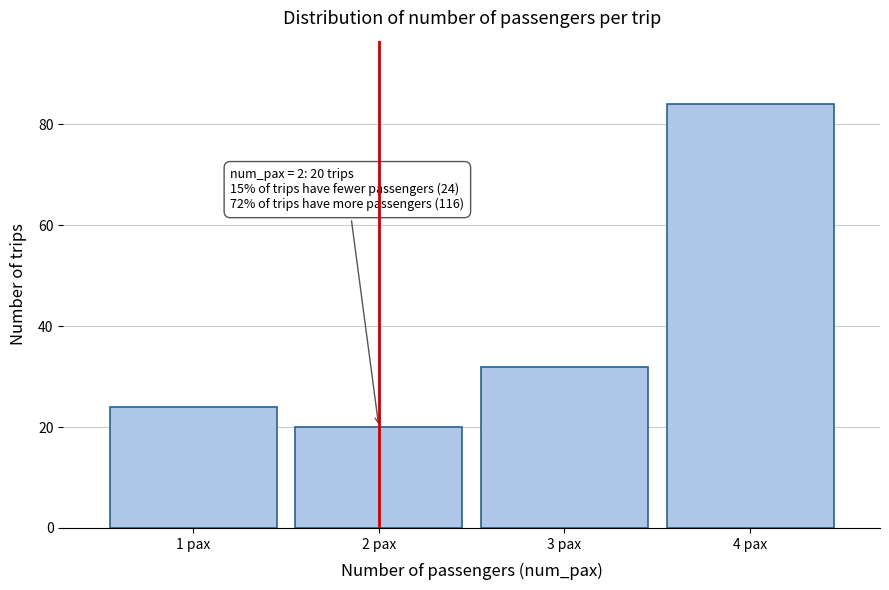

Reading left to right, transcribe all the data shown in this chart.

24	20	32	84